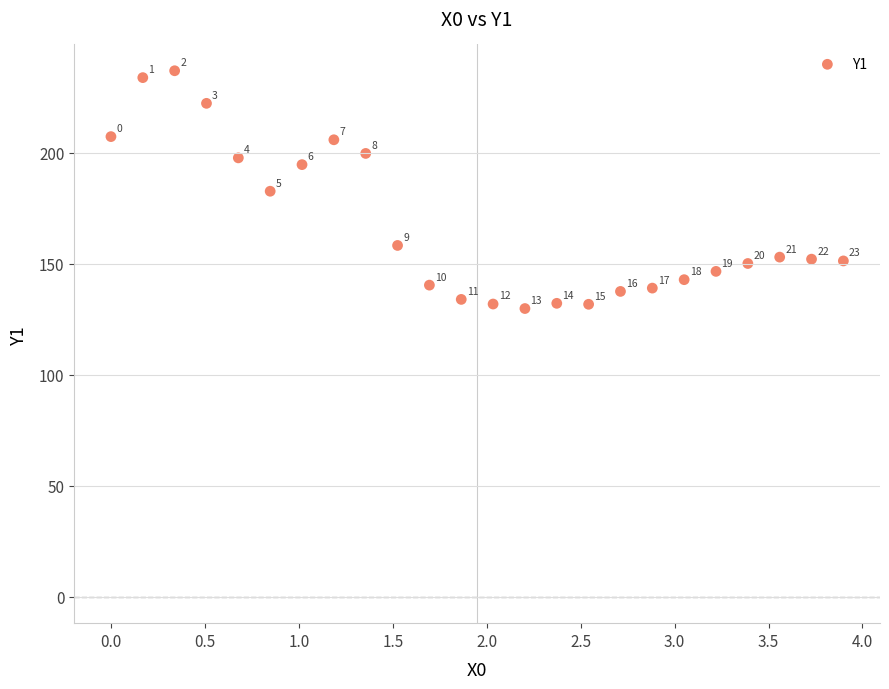

What Y value in the scatter plot is closest to 183?

182.7